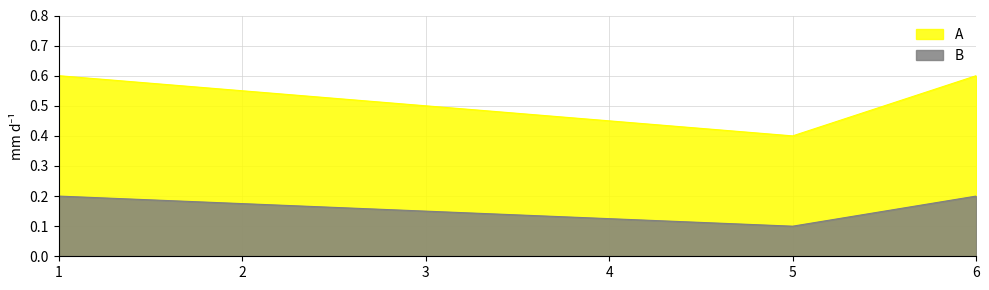

How many lines are shown in the chart?

2